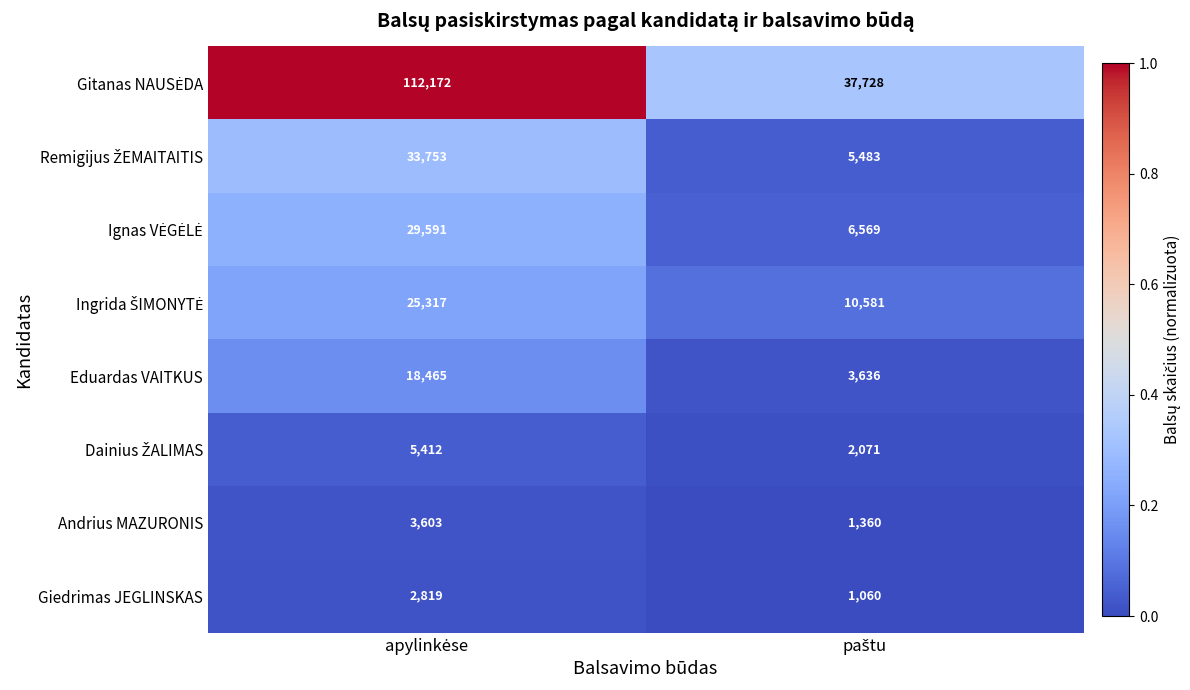

What is the difference between the maximum and minimum values in the Andrius MAZURONIS series?

2243